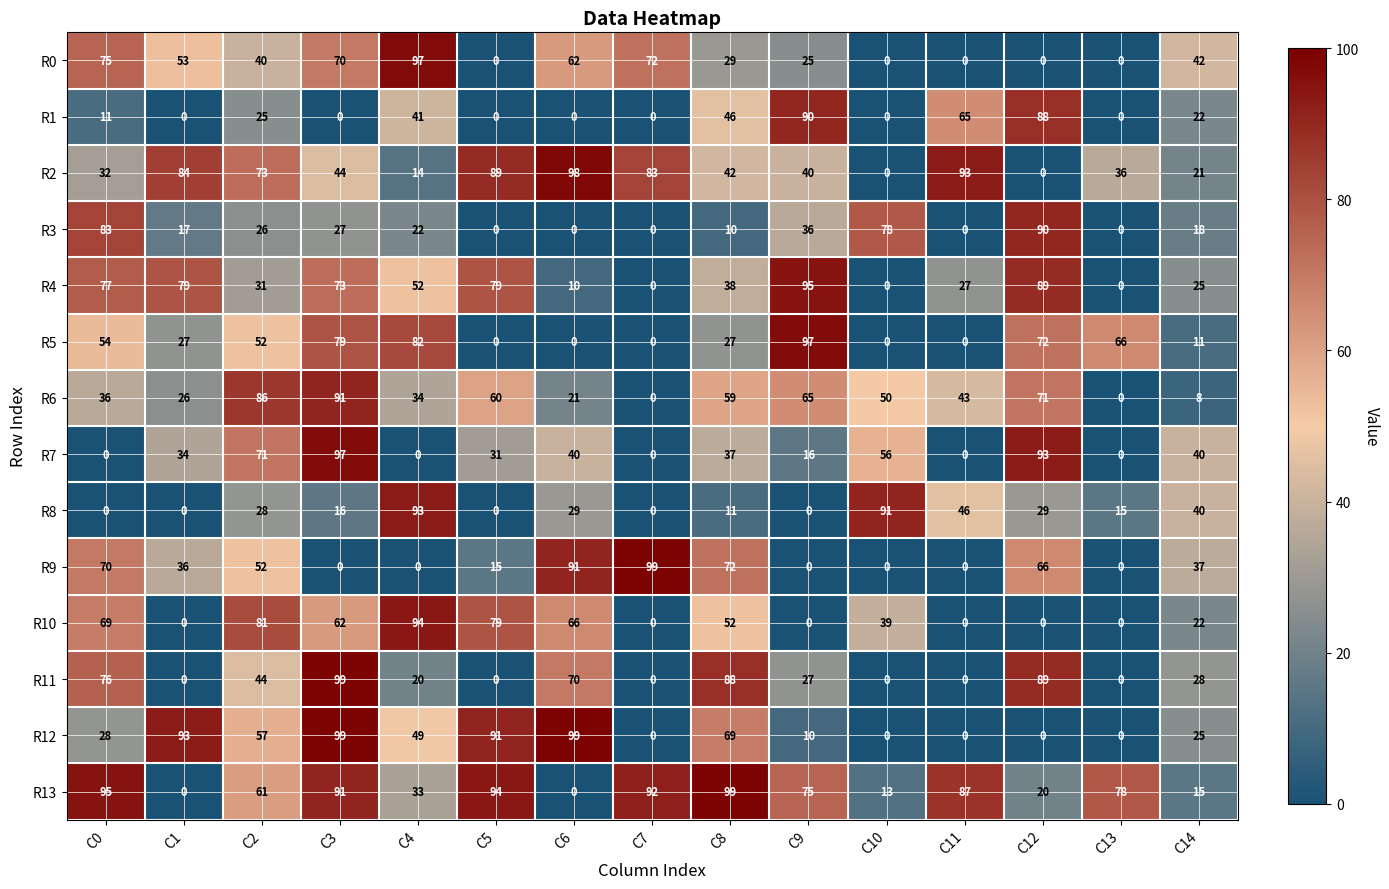

Count the number of categories in the chart.

15